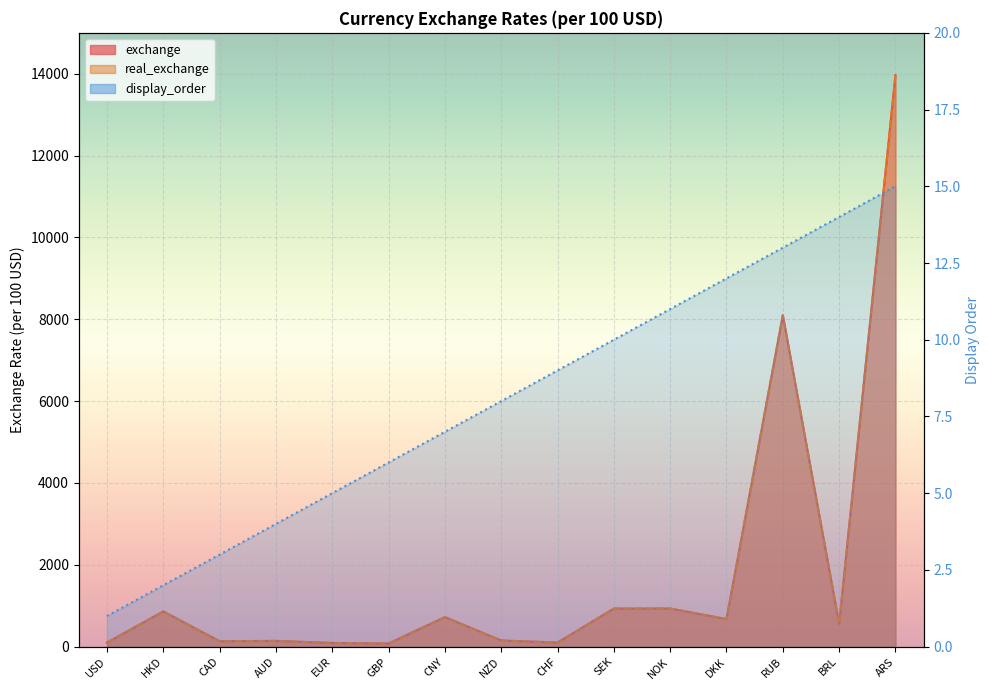

Reading left to right, extract all data points from this chart.

exchange: USD=100.0	HKD=862.4	CAD=133.3	AUD=141.5	EUR=90.6	GBP=77.5	CNY=723.2	NZD=151.6	CHF=100.4	SEK=932.0	NOK=933.3	DKK=673.6	RUB=8098.9	BRL=555.1	ARS=13967.3
real_exchange: USD=100.0	HKD=862.4	CAD=133.3	AUD=141.5	EUR=90.6	GBP=77.5	CNY=723.2	NZD=151.6	CHF=100.4	SEK=932.0	NOK=933.3	DKK=673.6	RUB=8098.9	BRL=555.1	ARS=13967.3
display_order: USD=1.0	HKD=2.0	CAD=3.0	AUD=4.0	EUR=5.0	GBP=6.0	CNY=7.0	NZD=8.0	CHF=9.0	SEK=10.0	NOK=11.0	DKK=12.0	RUB=13.0	BRL=14.0	ARS=15.0